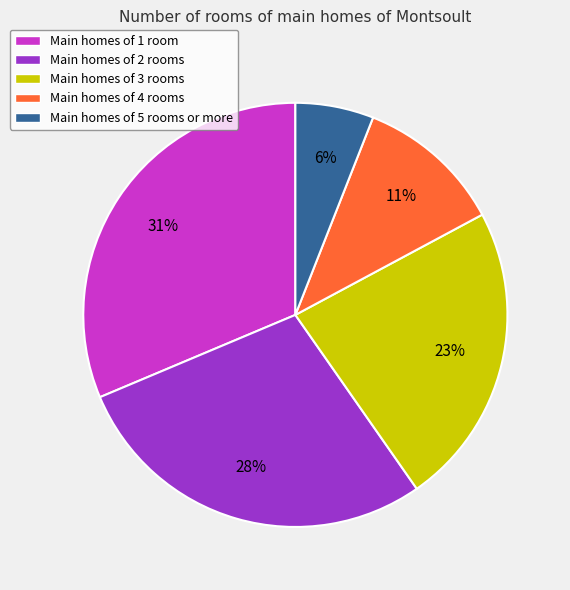

How many segments does this pie chart have?

5